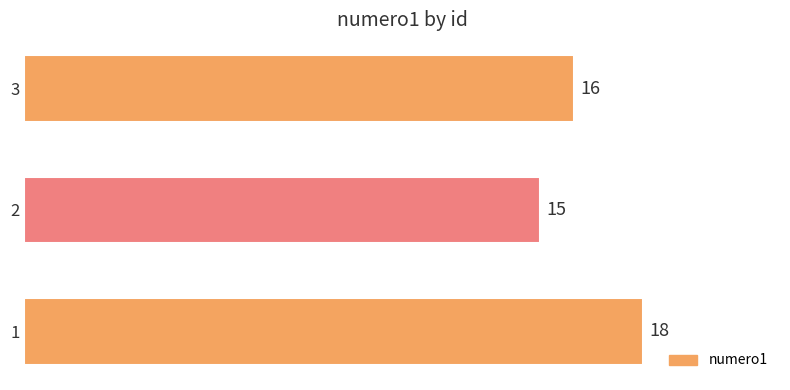

Where is the data nearest to the value 16?

3